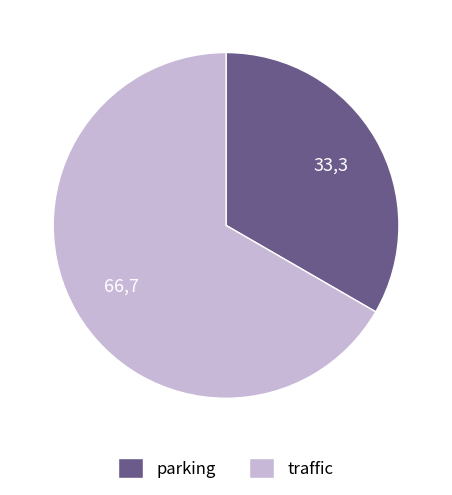

Do traffic and parking together represent more than half of the pie?

Yes